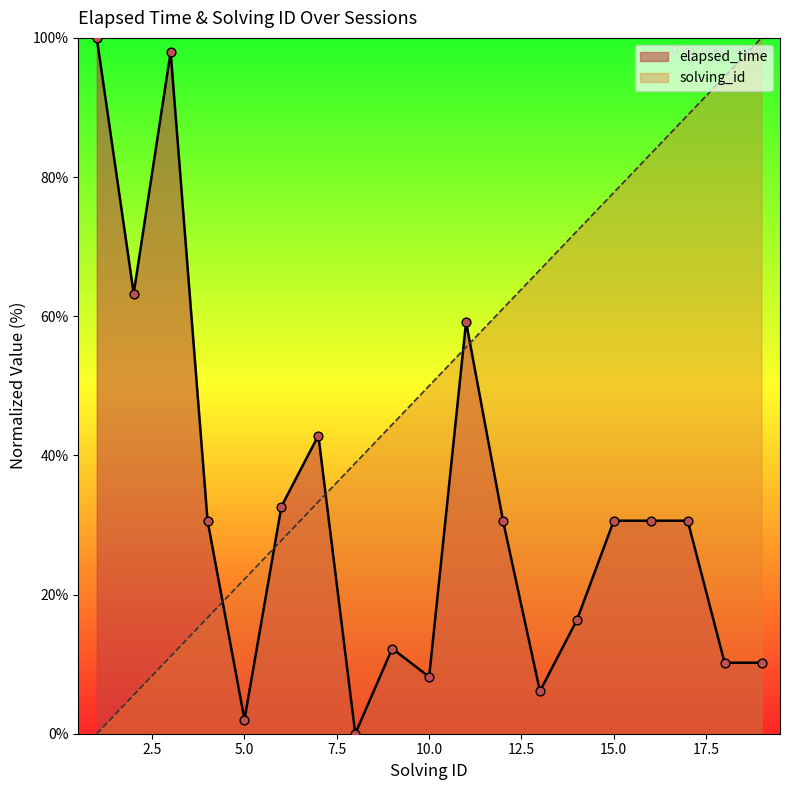

Which series reaches the minimum Y coordinate?

elapsed_time